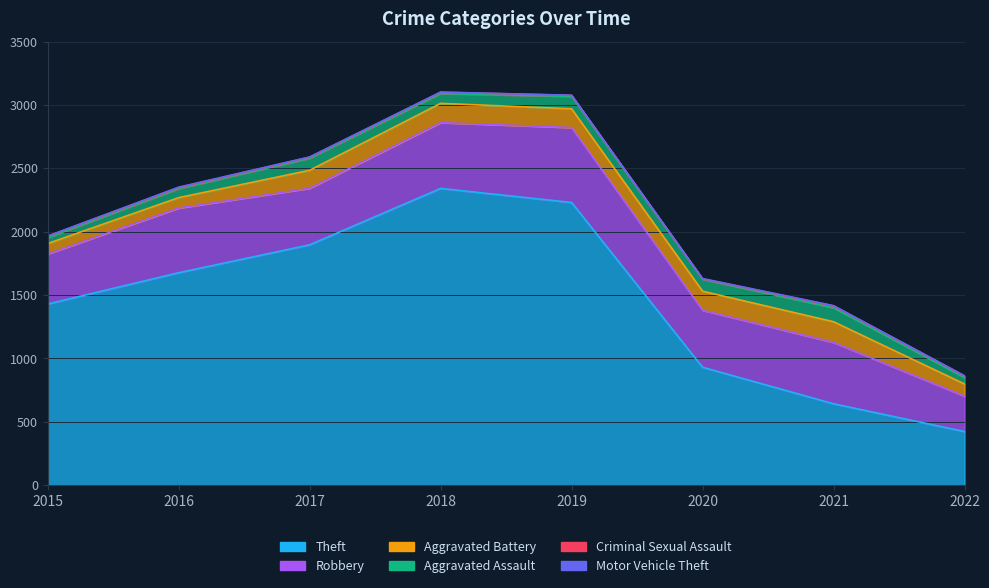

What is the spread (max minus min) of values at 2022?

421